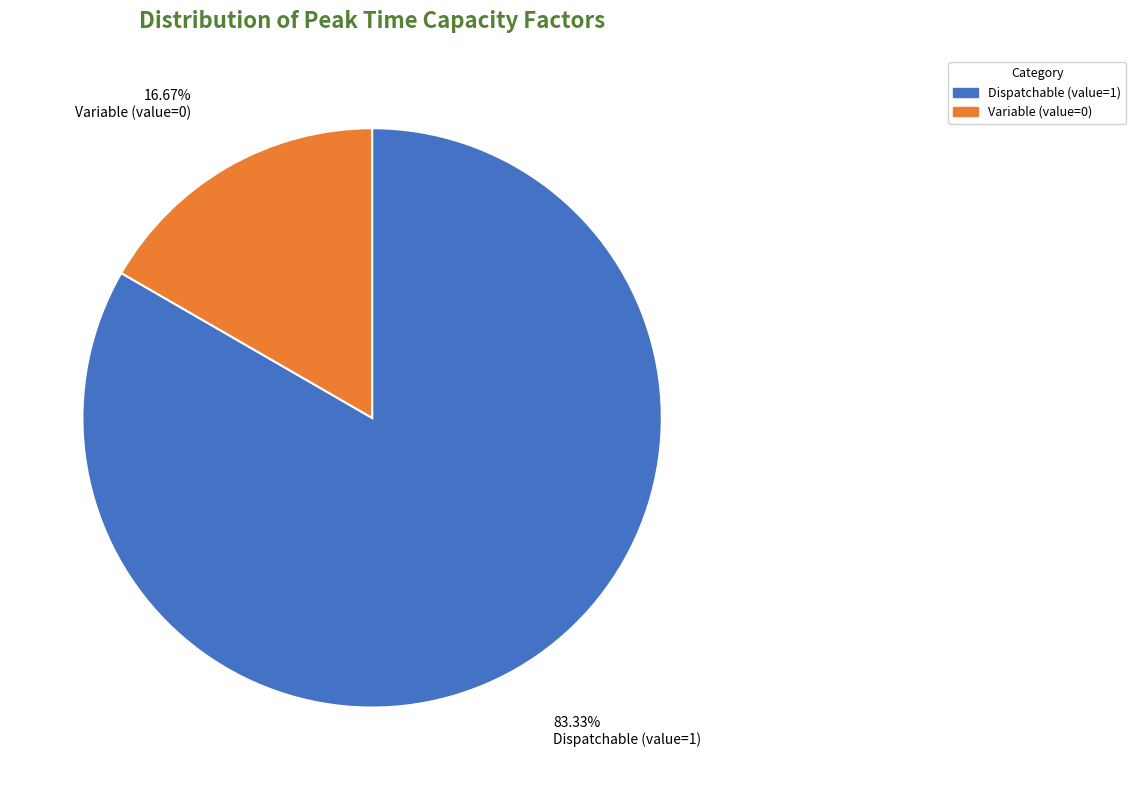

What is the smallest slice in the pie chart?

Variable (value=0)